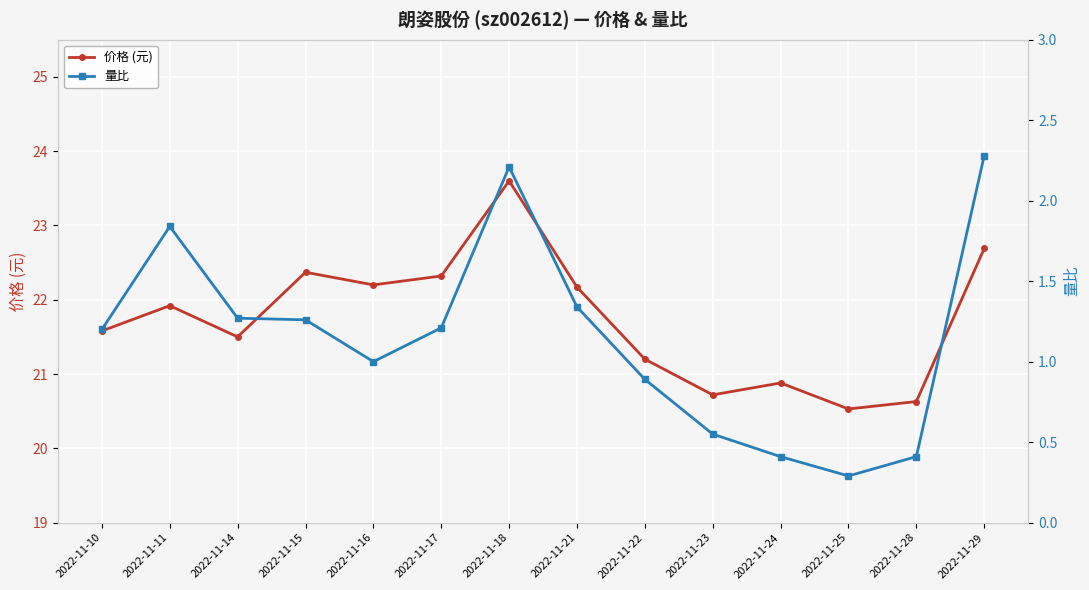

True or false: 价格 (元) and 量比 intersect in this chart.

False